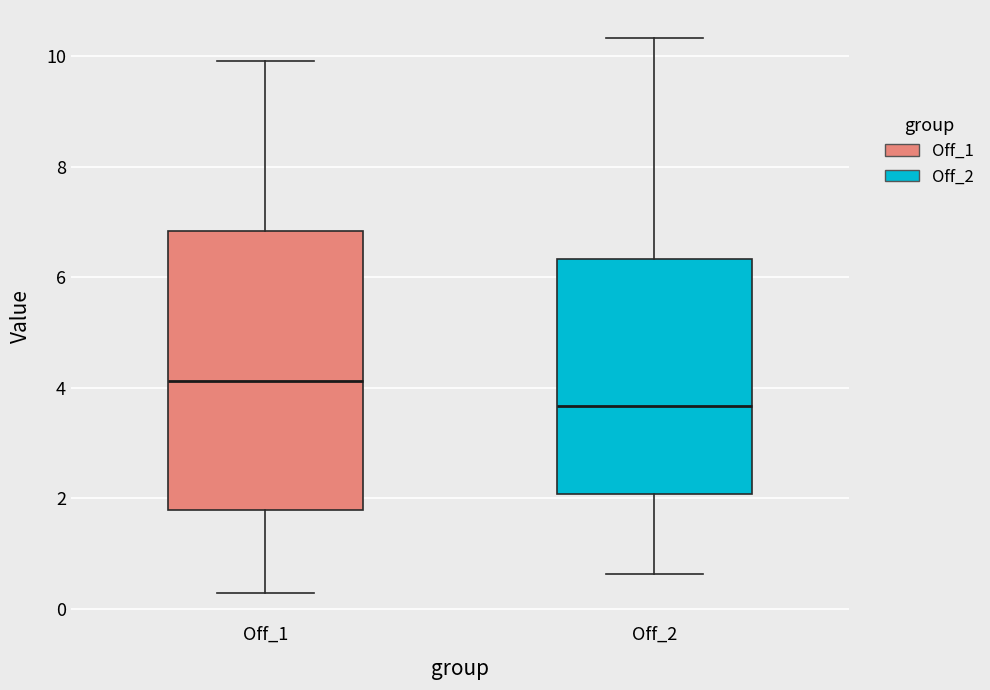

Which box is the tallest, from its lower edge to its upper edge?

Off_1